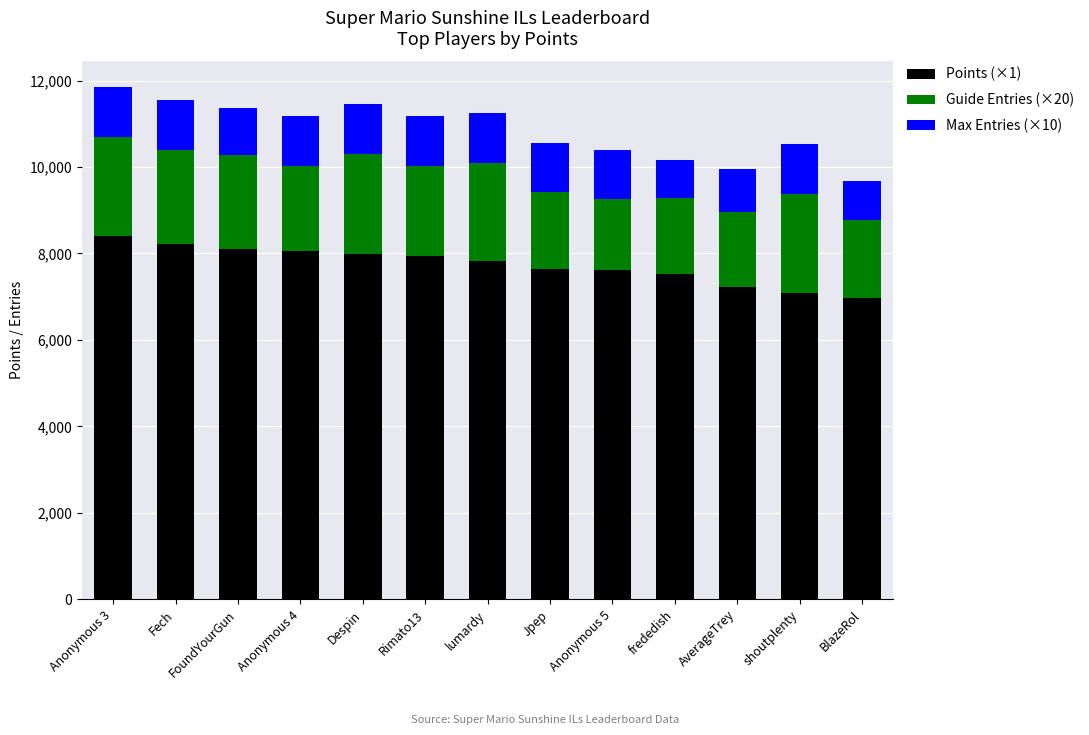

The Points (×1) series shows 7640 at Jpep. True or false?

True